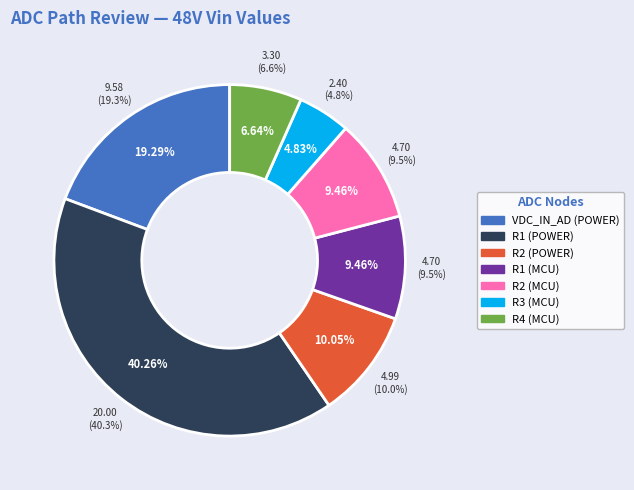

Which slice is the largest?

R1 (POWER)